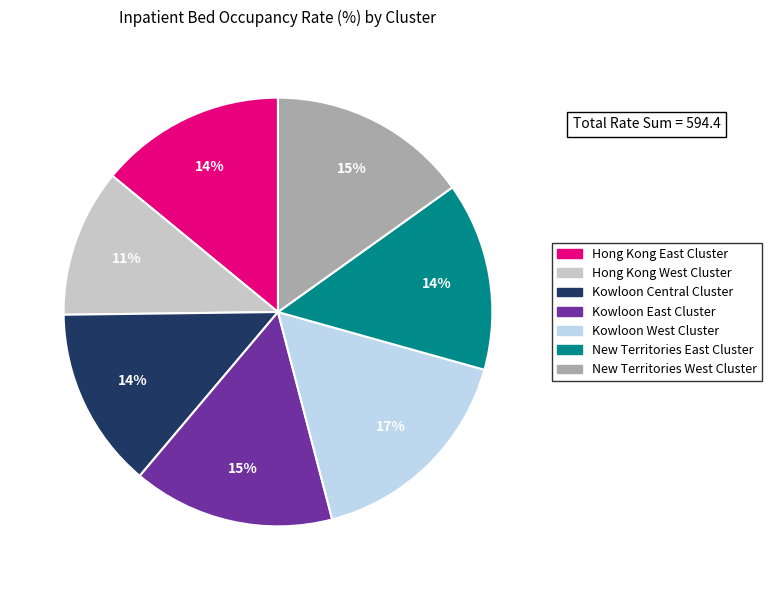

Is there a majority slice in this chart?

No